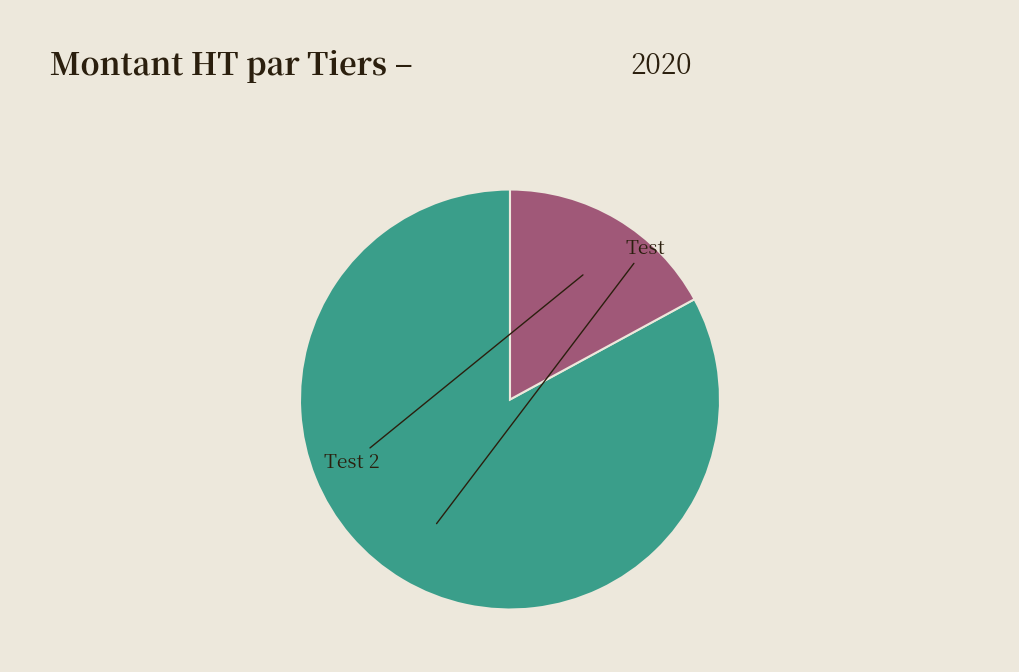

Which slice is the largest?

Test